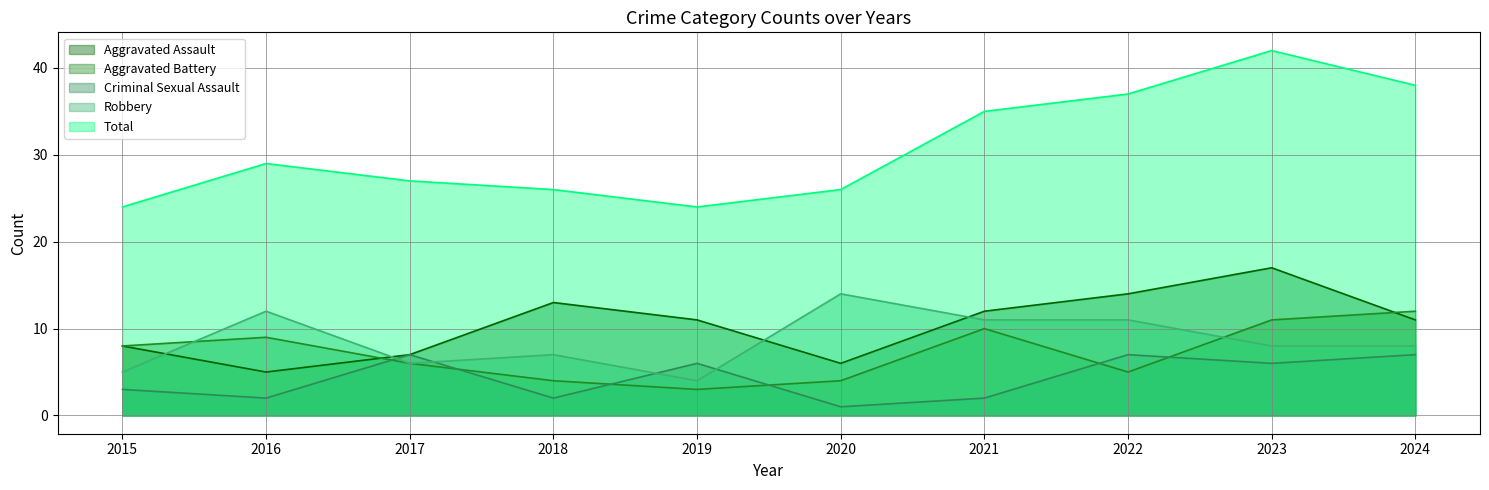

Is it true that Aggravated Battery equals 2 at 2018?

False